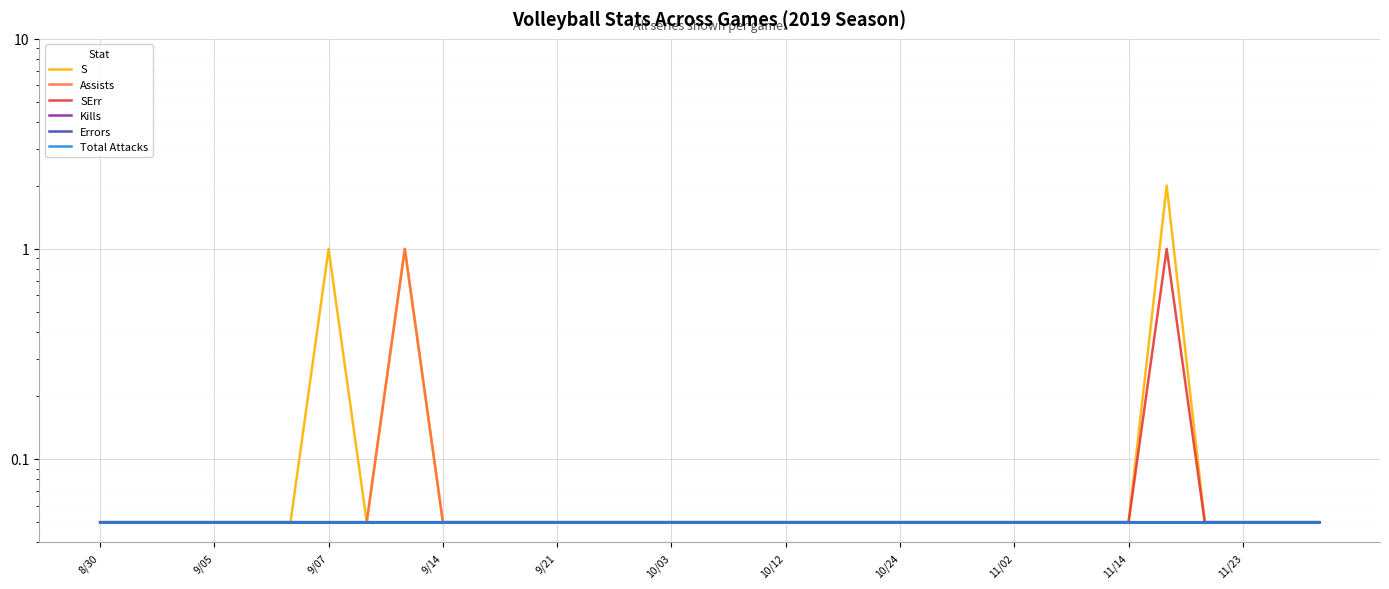

True or false: Kills and Assists intersect in this chart.

False